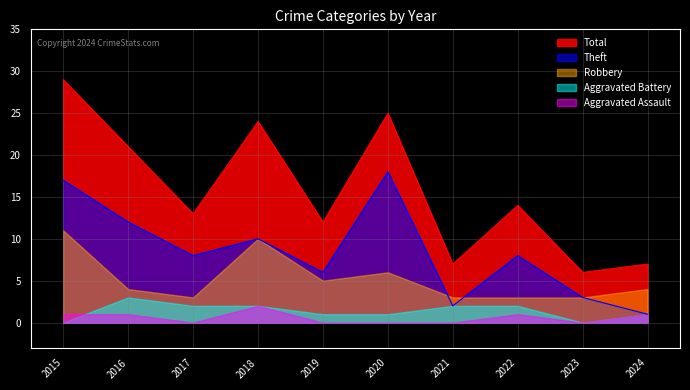

What is the difference between the highest and lowest values at 2020?

25